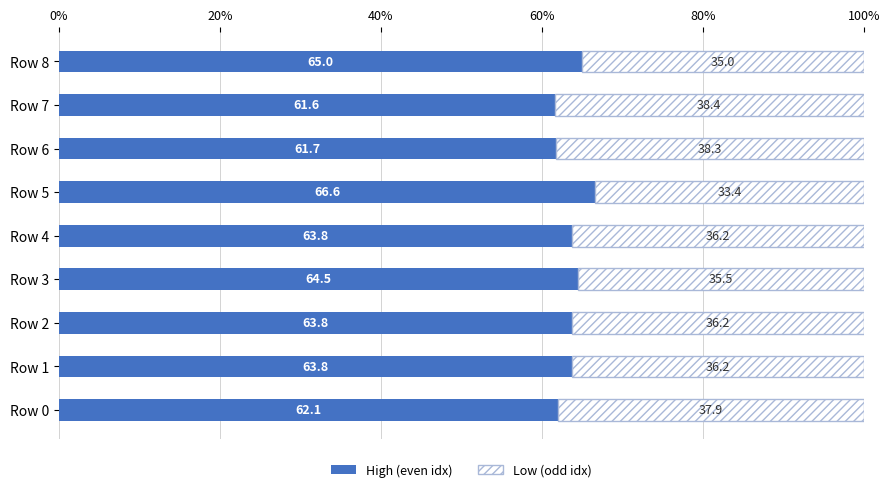

What is the total value across all series at Row 8?

100.0